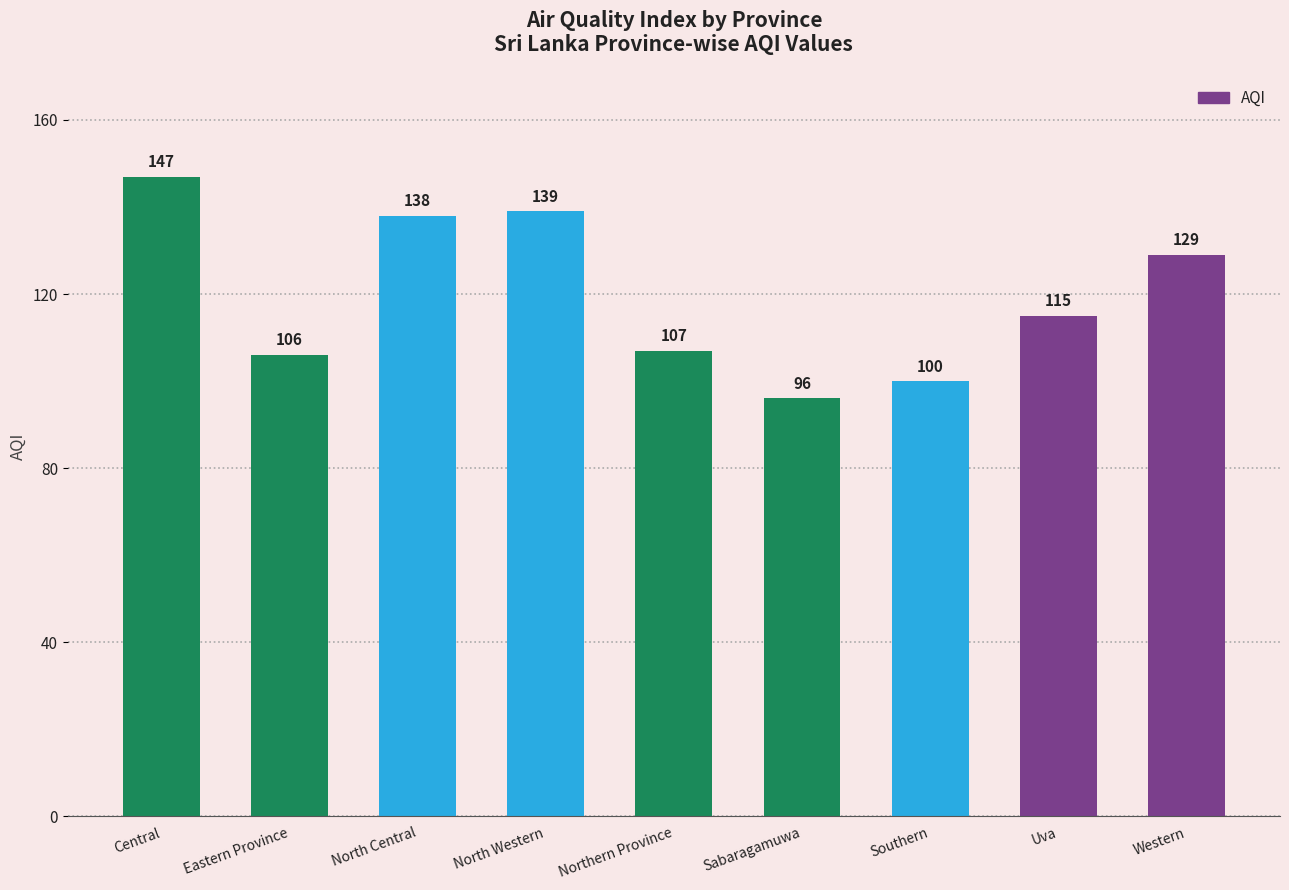

Rank the categories by value from highest to lowest.

Central, North Western, North Central, Western, Uva, Northern Province, Eastern Province, Southern, Sabaragamuwa